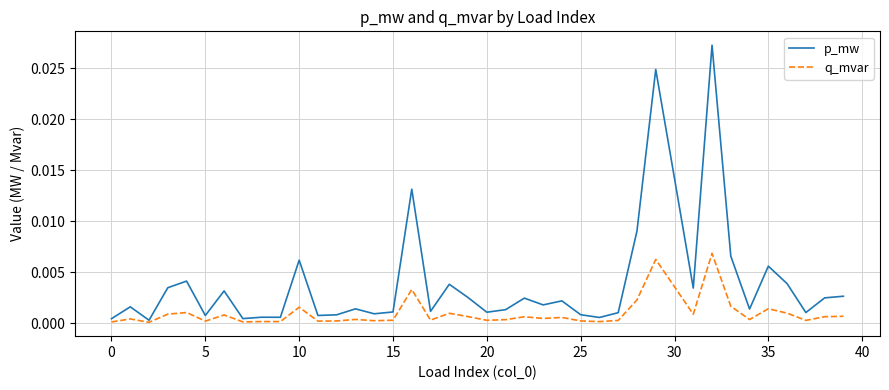

What are all the series names shown in the legend?

p_mw, q_mvar